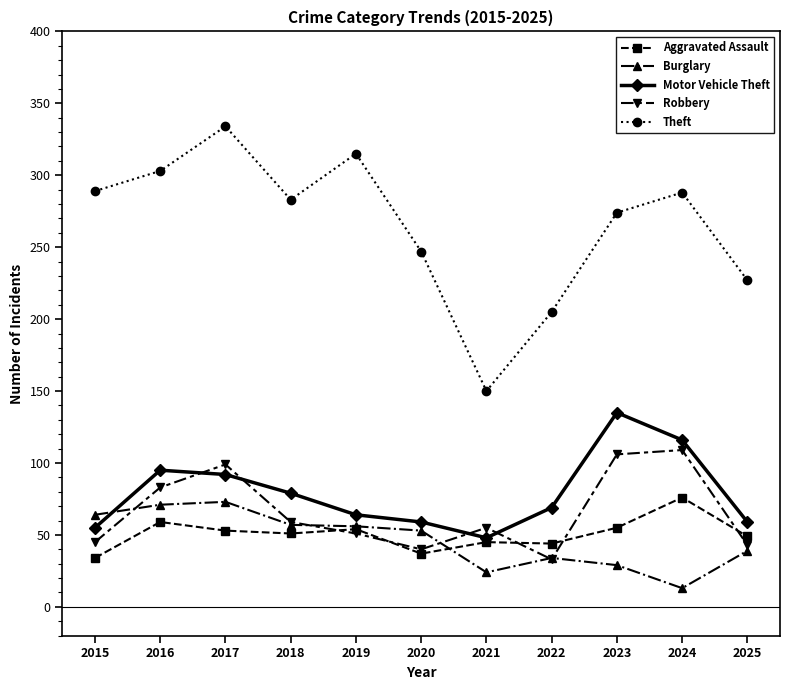

At how many categories does at least one series exceed 101?

11